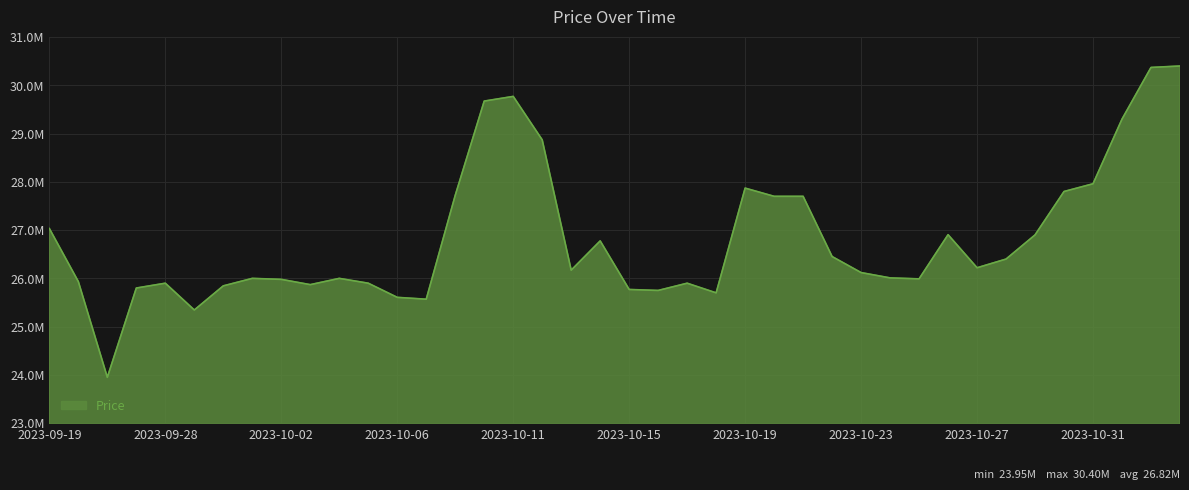

What is the difference between the maximum and second lowest values?

5054990